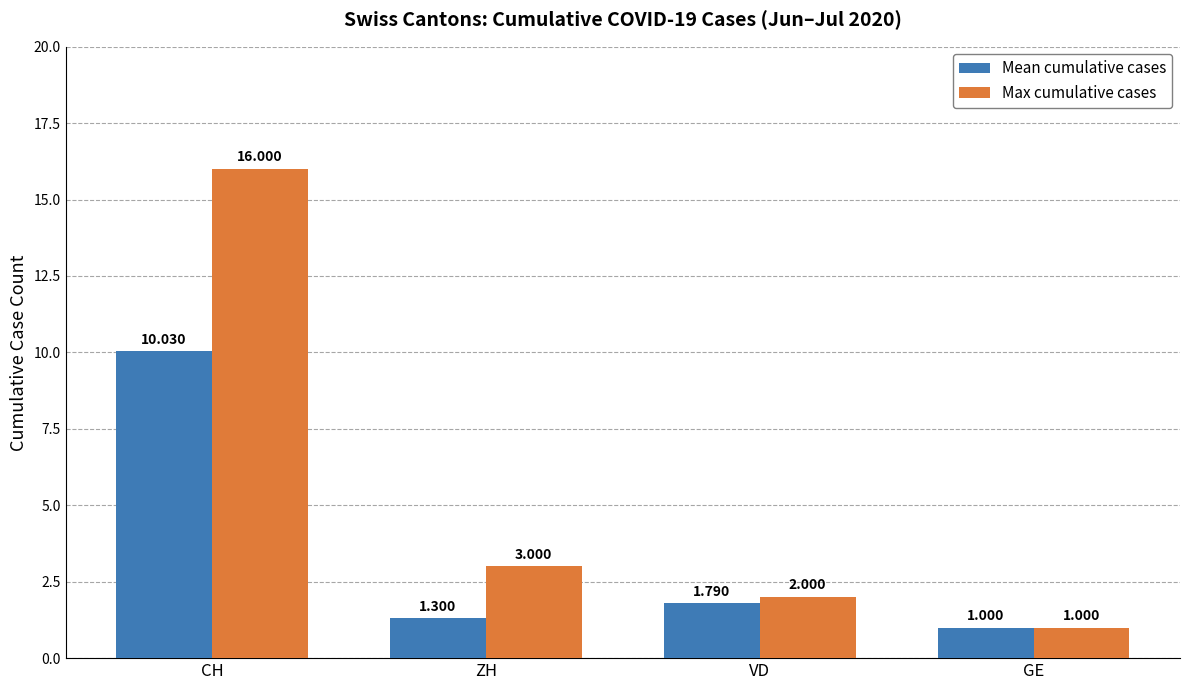

The value of Max cumulative cases at CH is 16.0. True or false?

True